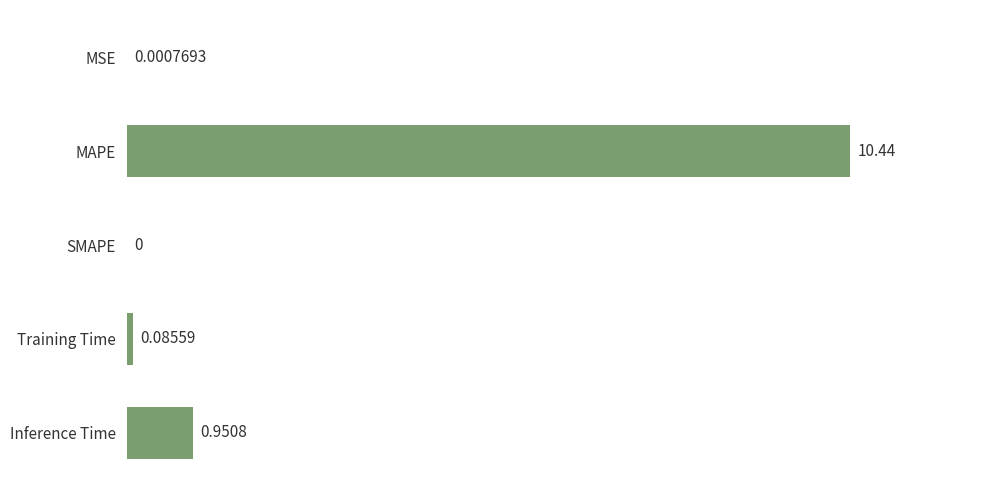

At which label is the value closest to 5?

Inference Time